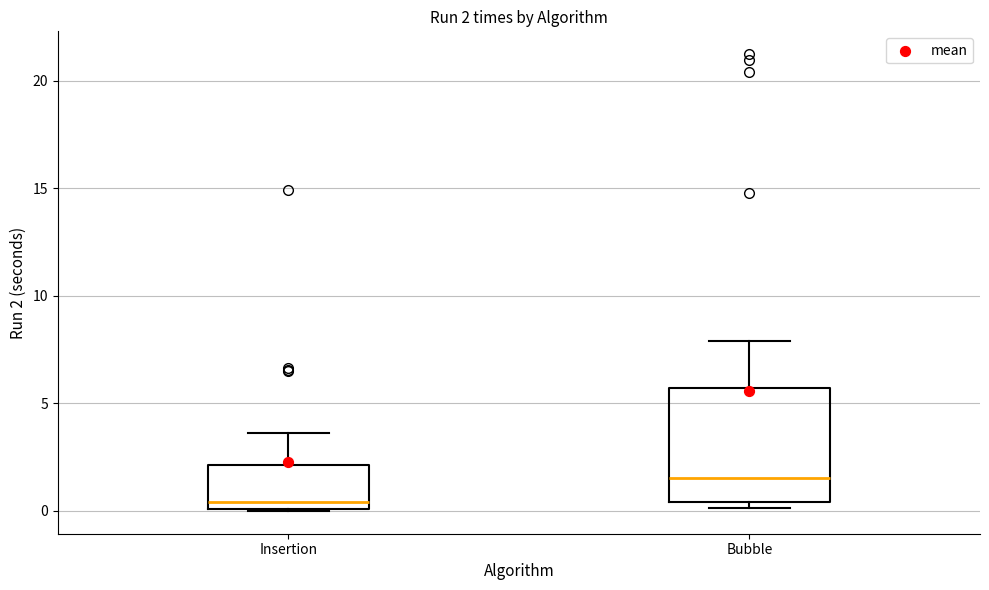

Comparing the boxes themselves (not the whiskers), which one is the tallest?

Bubble